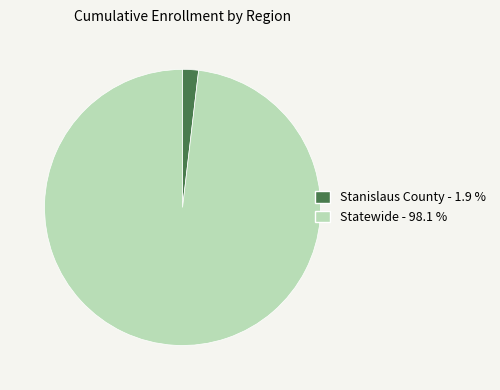

Is there any slice that represents more than half of the pie?

Yes